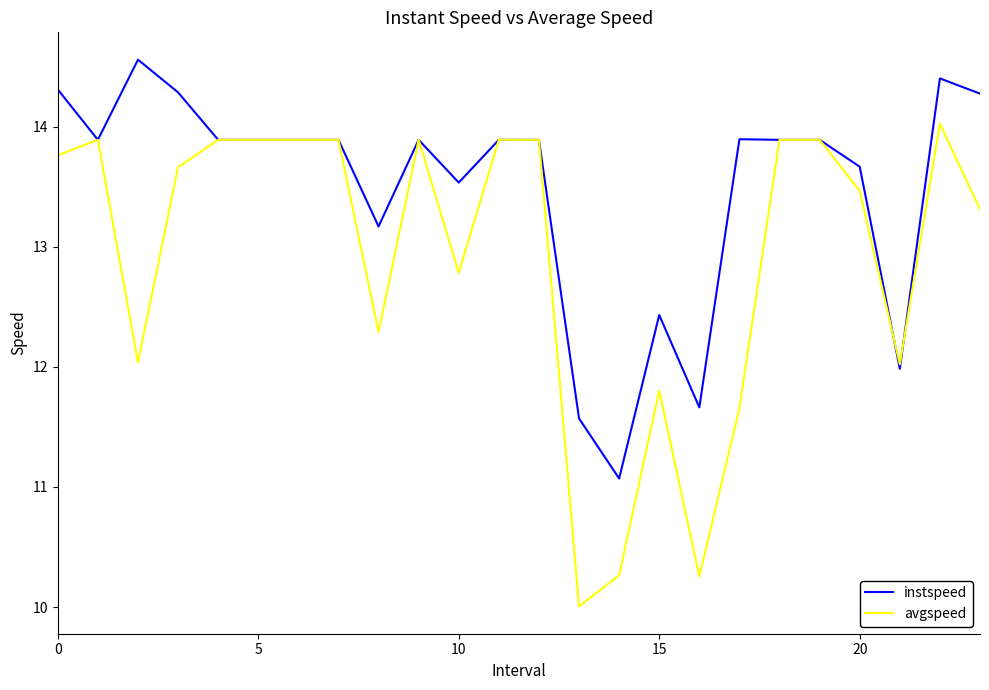

List the series in order of their overall mean, highest first.

instspeed, avgspeed